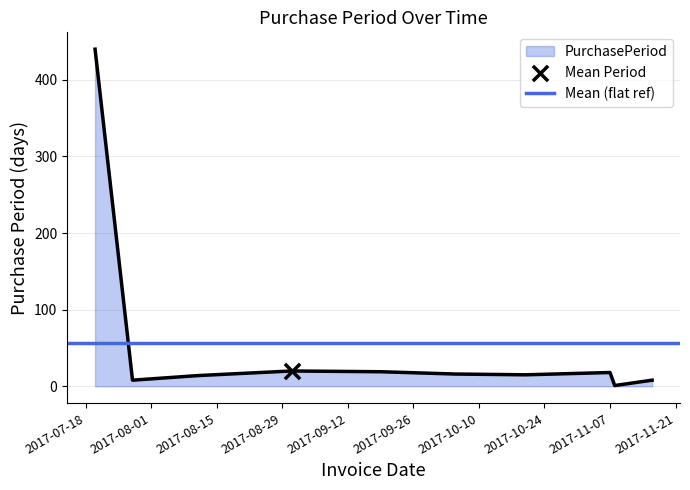

What is the ratio of the value at 2017-10-05 to the value at 2017-07-28?

2.0